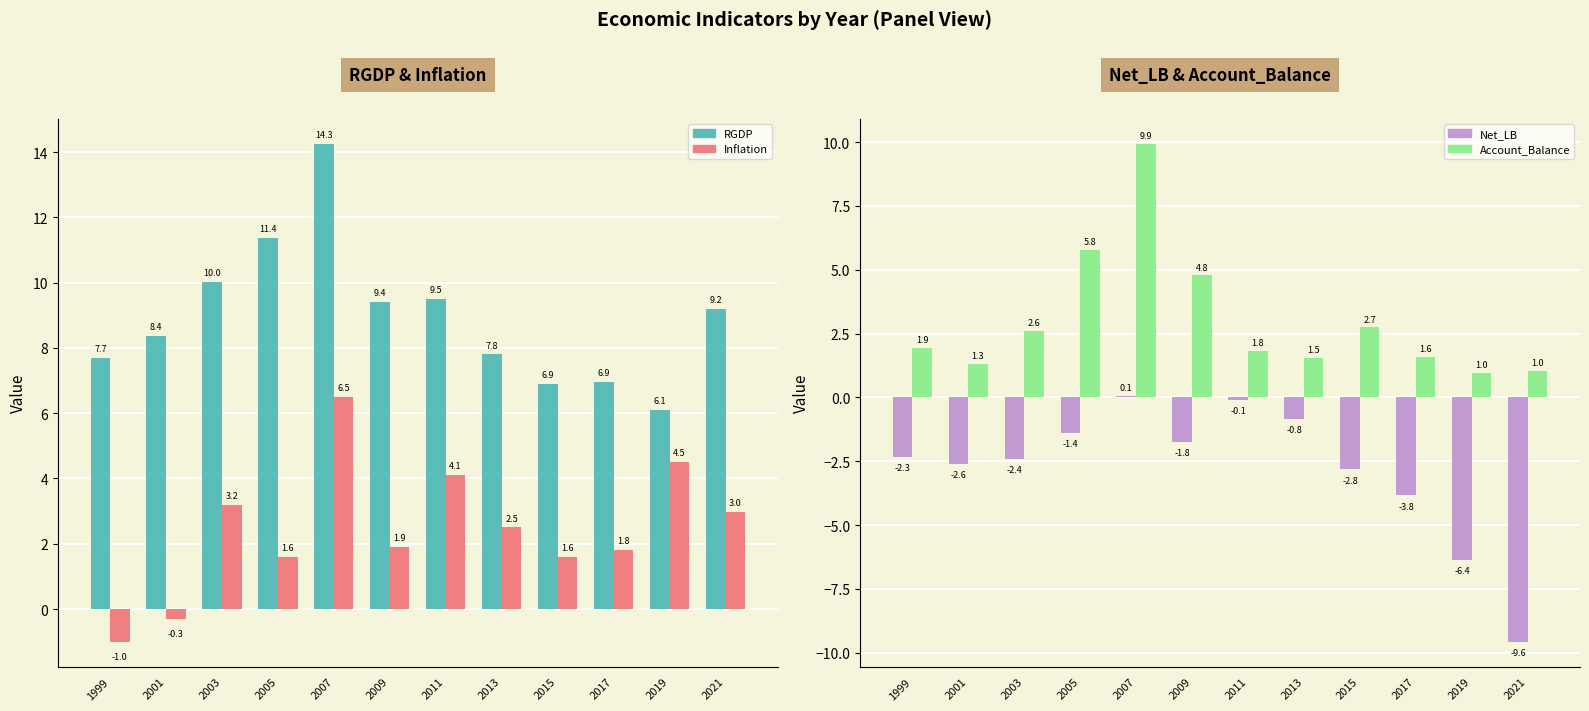

Which has a higher value, 2003 or 2021?

2003